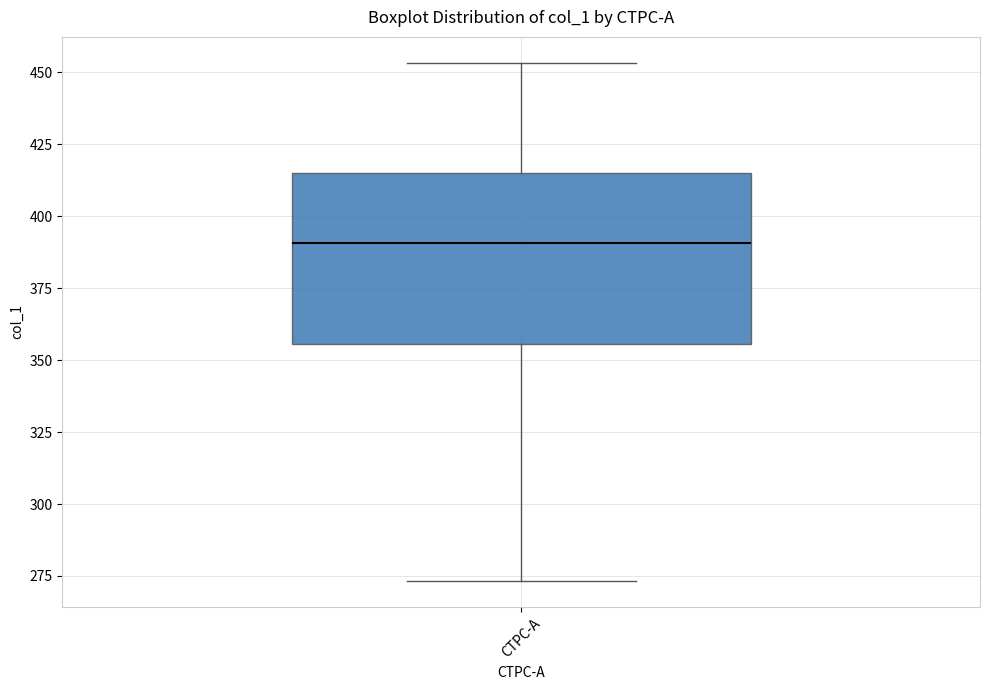

Transcribe this box plot: give where the median line is, the range the box spans, and where the two whiskers end, as read against the y-axis. The values are not printed on the chart, so give them approximately, as read against the axis.

median 390, box 355 to 415, whiskers 275 to 455